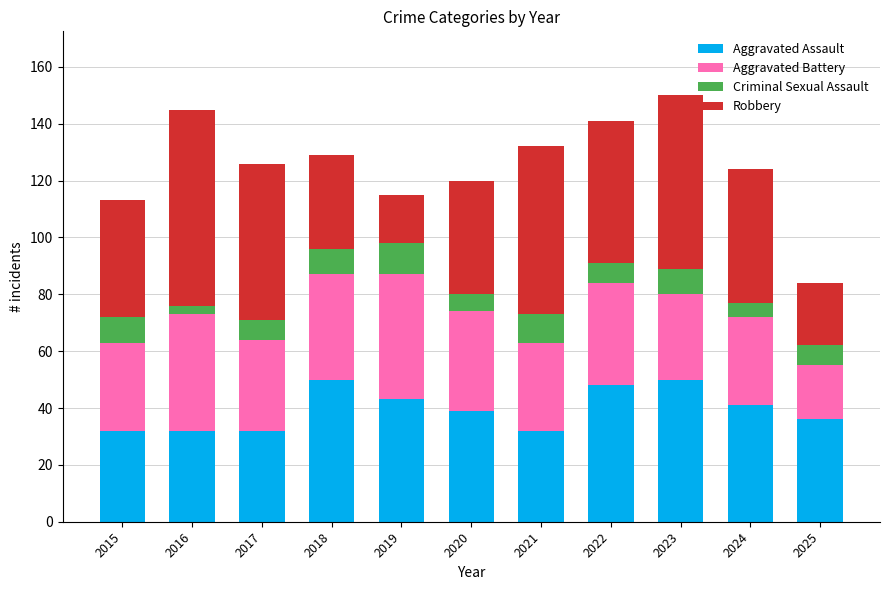

What is the total value across all series at 2025?

84